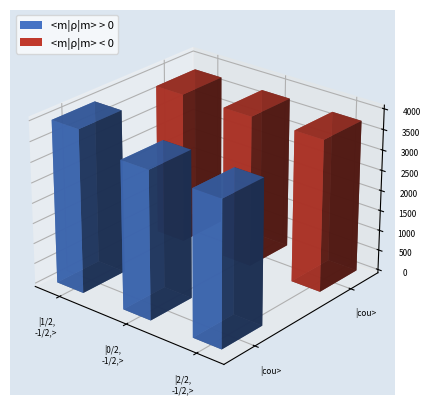

What is the difference between the count values at 2 and 0?

66